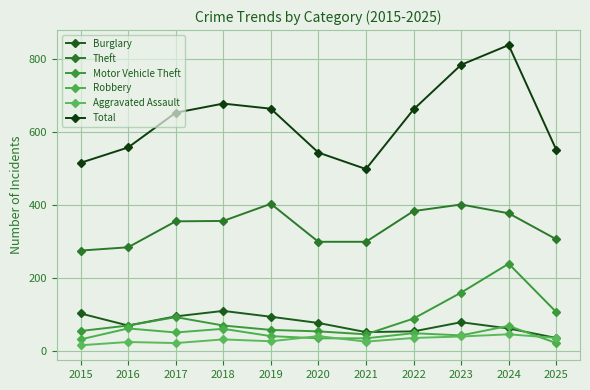

True or false: Total and Burglary intersect in this chart.

False